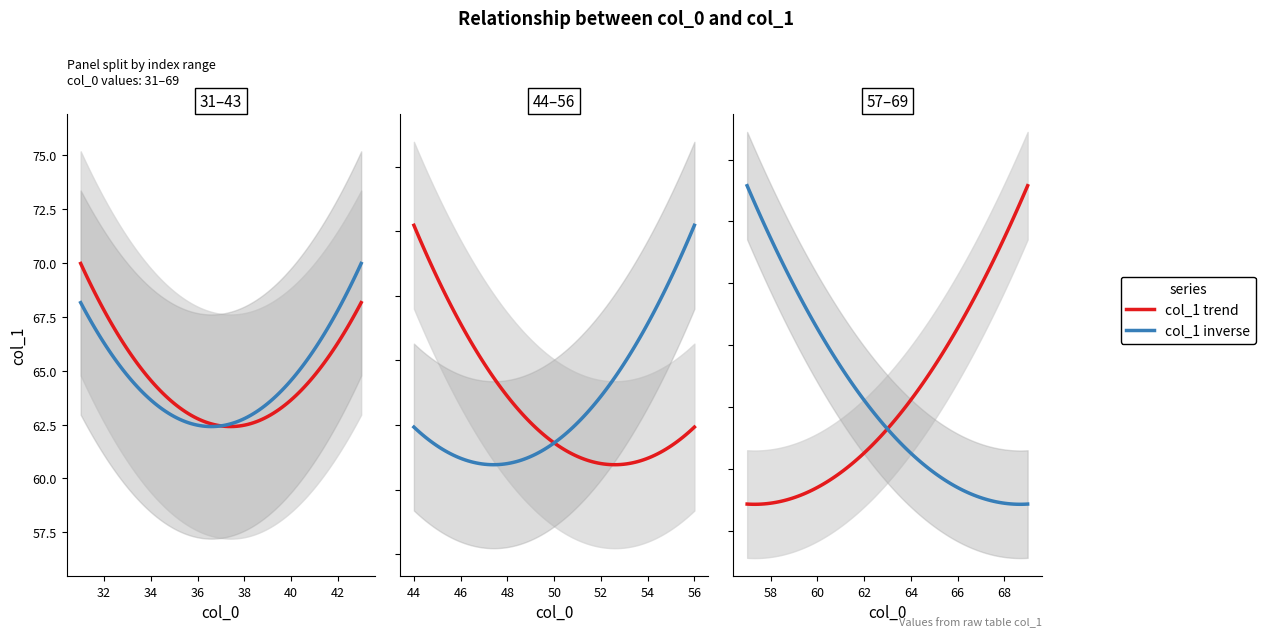

Reading left to right, what are all the values shown in this chart?

31=67.1	32=73.0	33=66.6	34=65.8	35=61.5	36=59.4	37=55.3	38=65.4	39=66.9	40=67.4	41=66.6	42=63.2	43=67.0	44=65.4	45=67.3	46=67.4	47=65.9	48=65.2	49=59.9	50=60.0	51=58.8	52=59.9	53=62.5	54=61.5	55=61.6	56=61.9	57=62.0	58=62.1	59=61.6	60=60.3	61=59.5	62=61.7	63=63.9	64=67.2	65=68.9	66=69.8	67=70.1	68=70.5	69=73.1